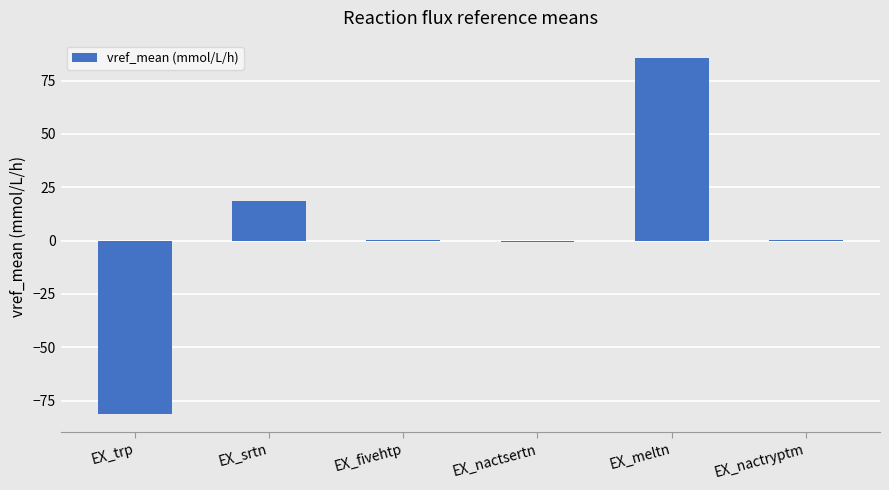

Where does the data first go above 0?

EX_srtn